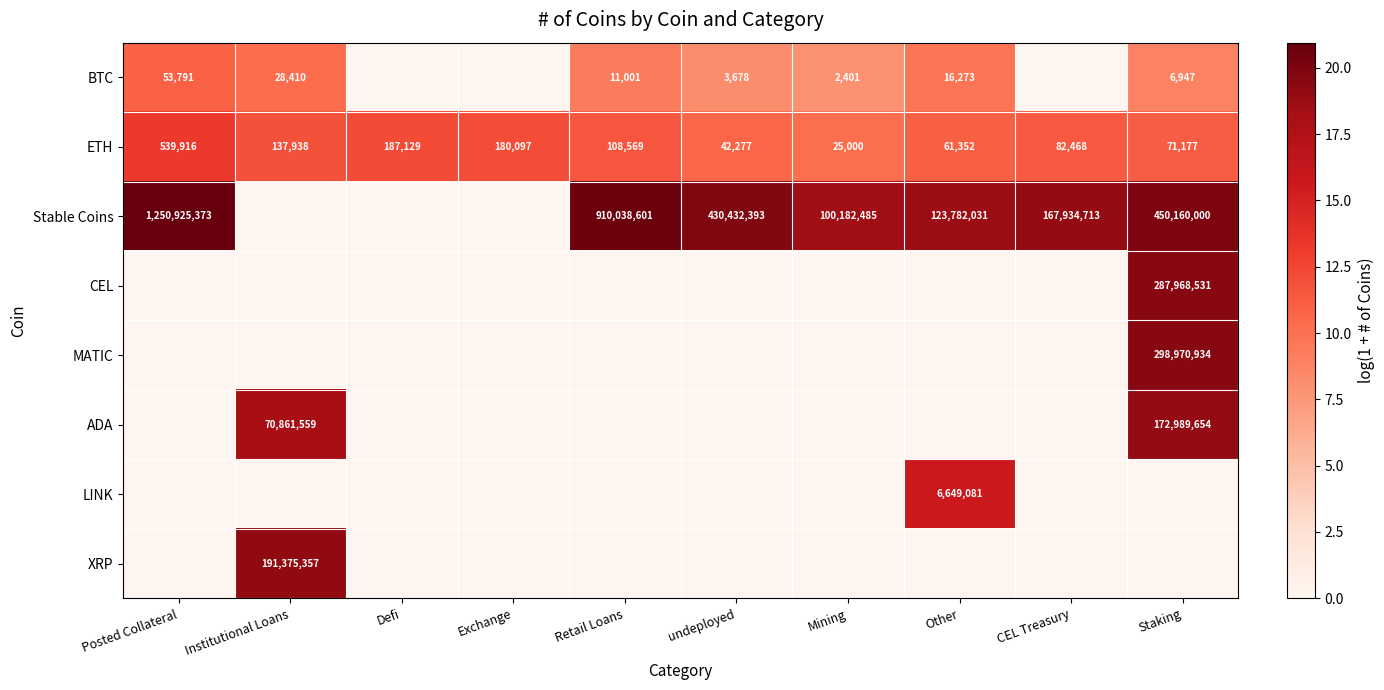

What is the difference between the maximum and minimum values in the ETH series?

514916